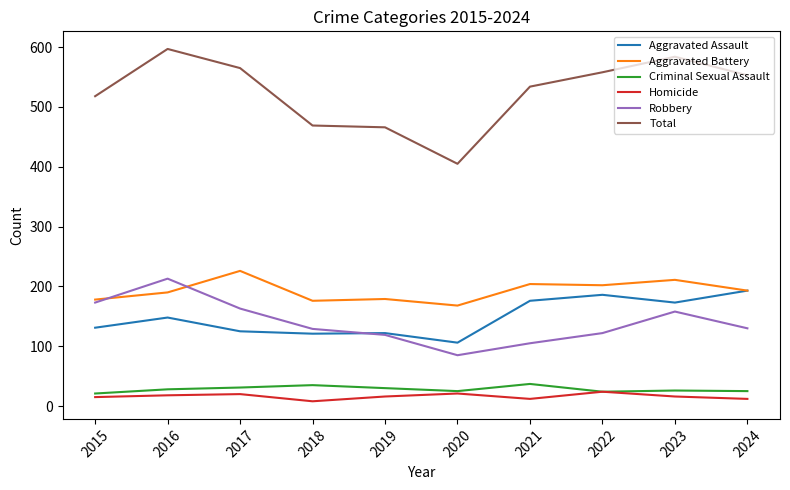

What value does the Aggravated Assault series have at 2015, to the nearest 5?

130